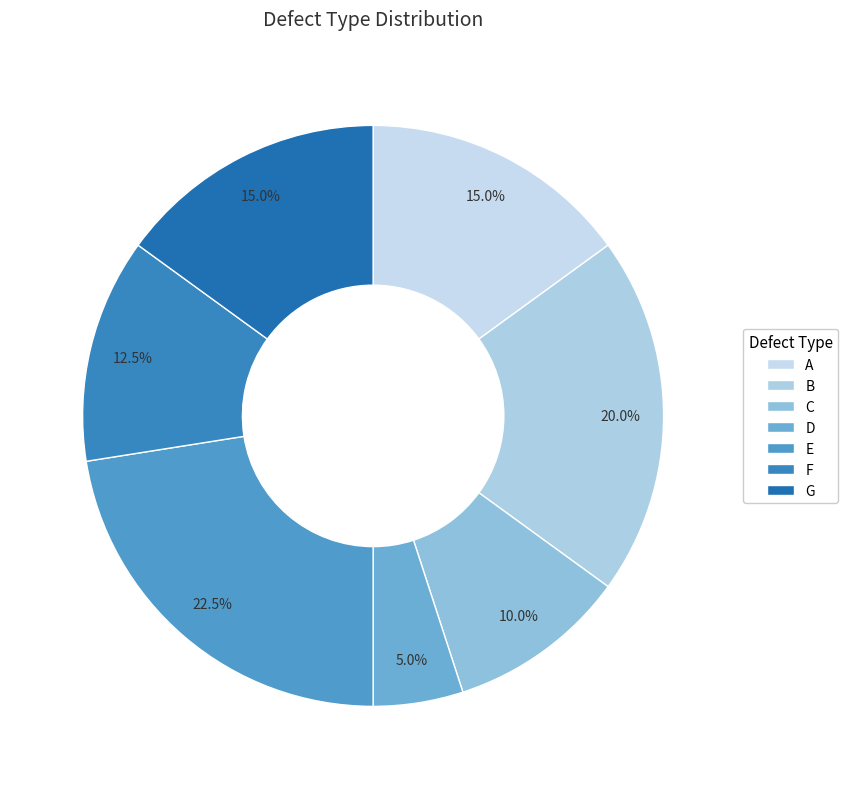

Is it true that G is 15% of the pie?

True